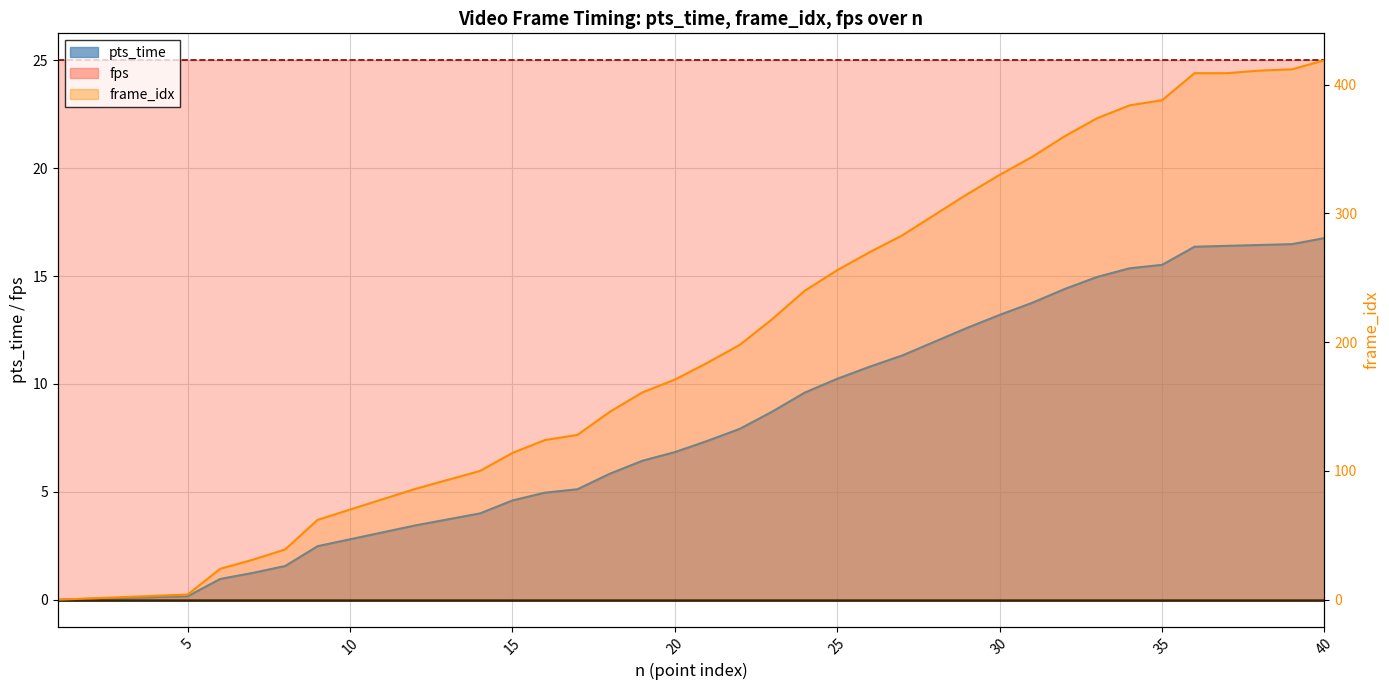

At which label is pts_time closest to 8?

22